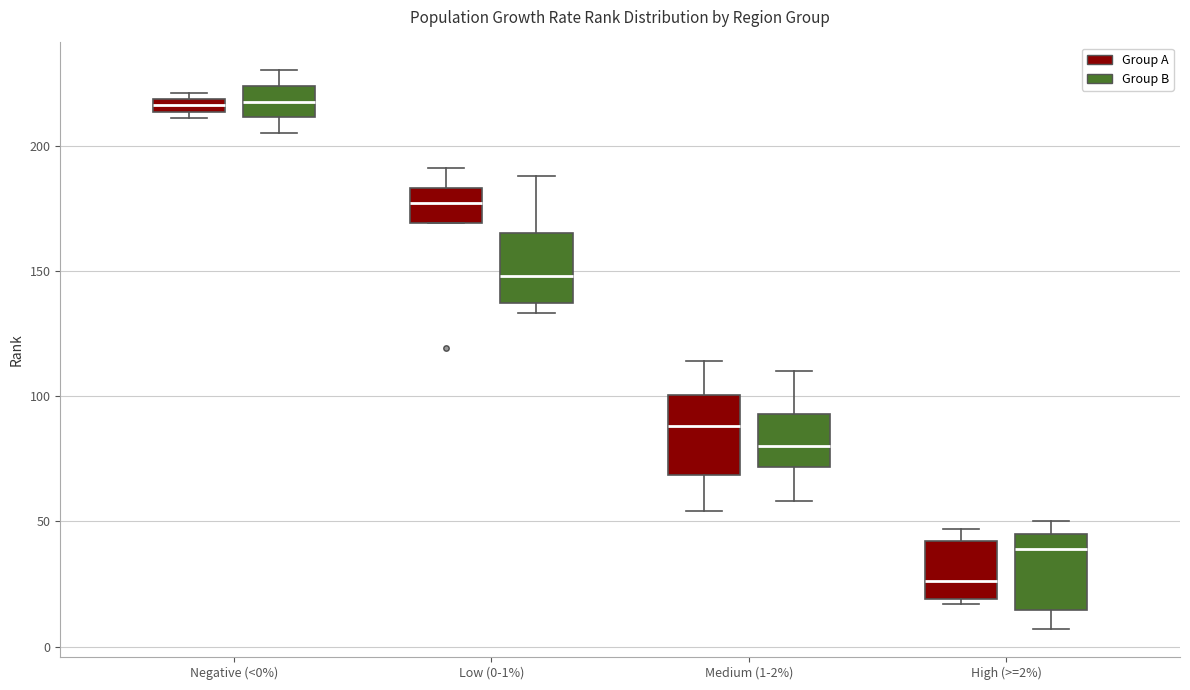

Where does the upper whisker of the box for High (>=2%) (Group B) end on the y-axis? The values are not printed on the chart, so give them approximately, as read against the axis.

50